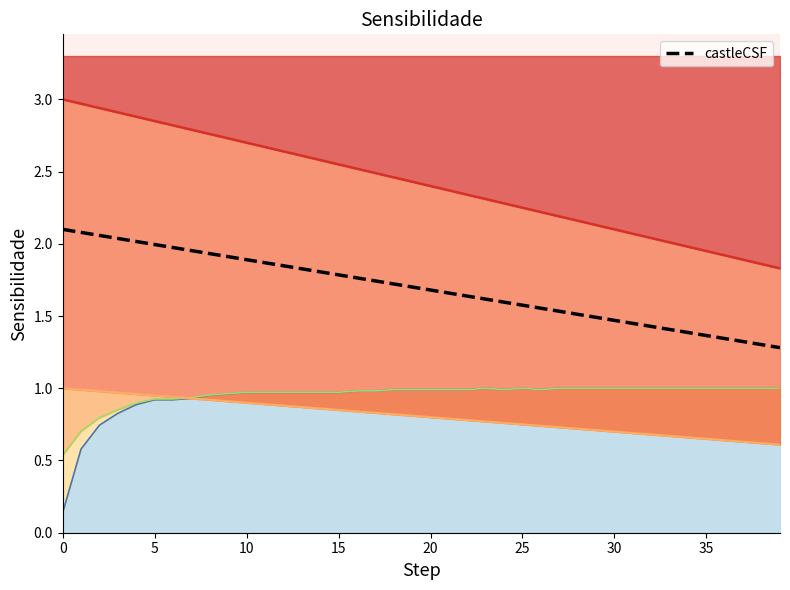

What is the difference between the highest and lowest values at 22?

1.6